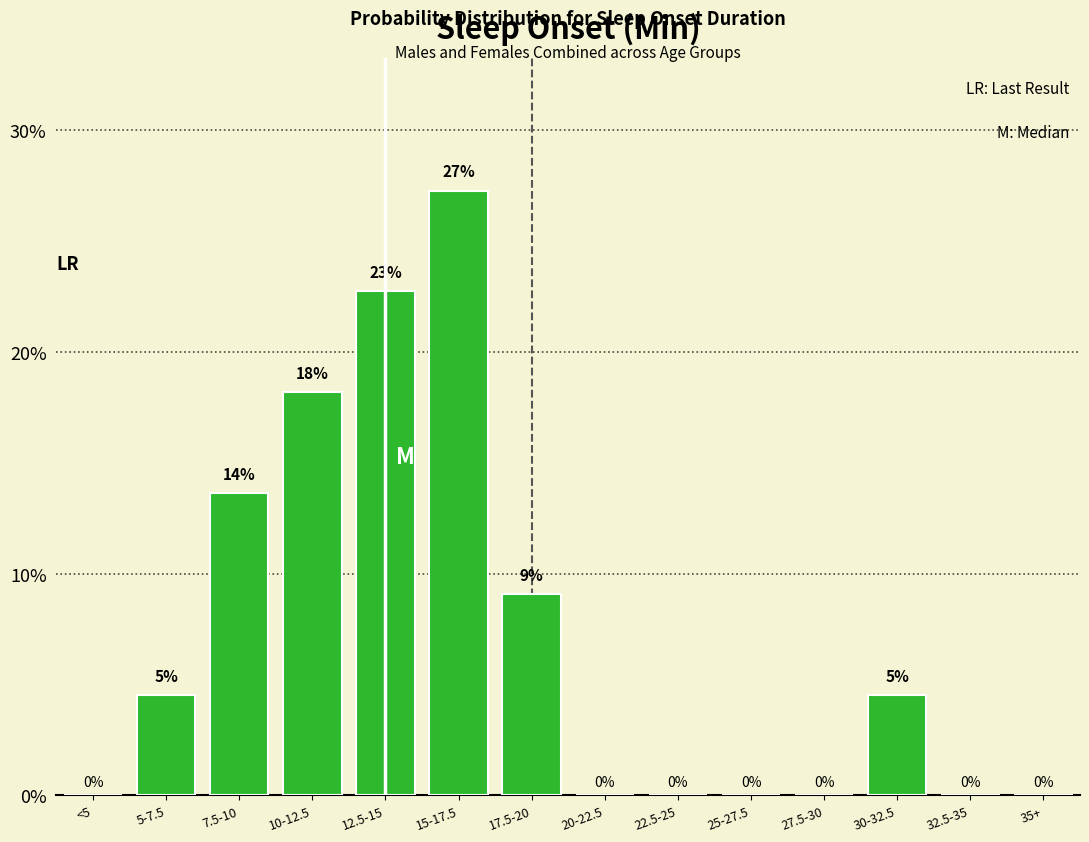

Between 20-22.5 and 17.5-20, which is larger?

17.5-20